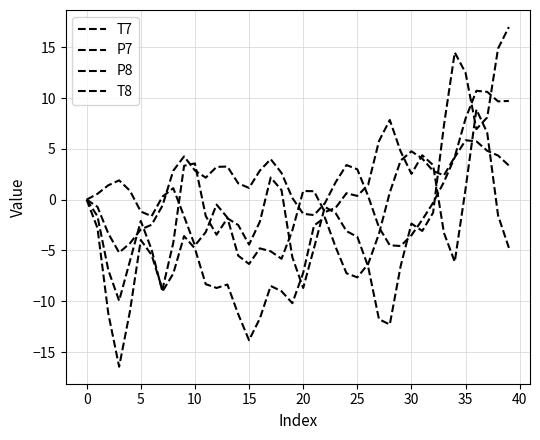

Does the chart display data point markers on the line(s)?

No